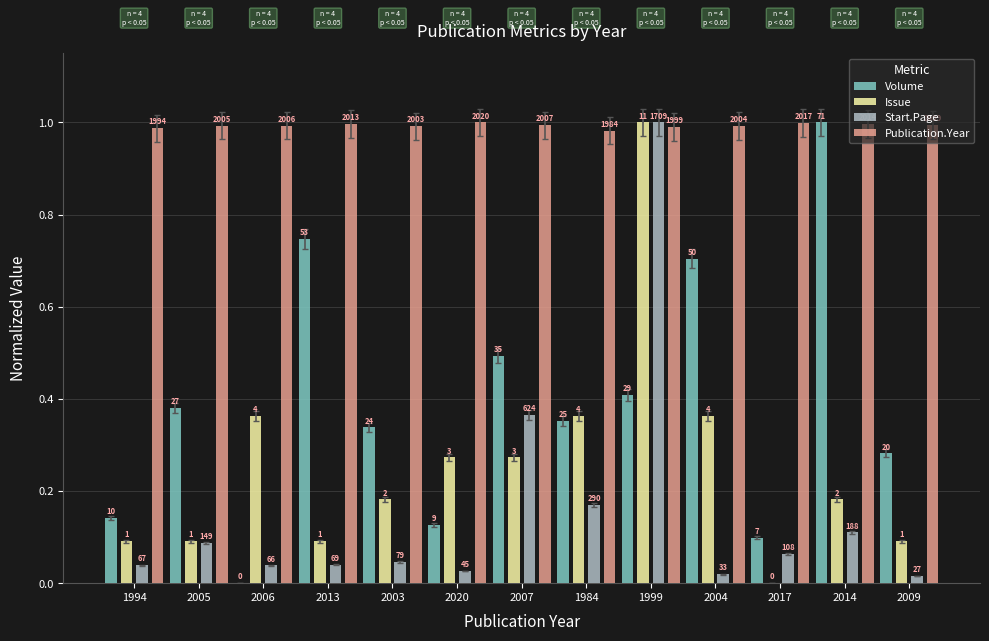

Reading right to left, extract all data points from this chart.

Volume: 2009=0.3	2014=1.0	2017=0.1	2004=0.7	1999=0.4	1984=0.4	2007=0.5	2020=0.1	2003=0.3	2013=0.7	2006=0.0	2005=0.4	1994=0.1
Issue: 2009=0.1	2014=0.2	2017=0.0	2004=0.4	1999=1.0	1984=0.4	2007=0.3	2020=0.3	2003=0.2	2013=0.1	2006=0.4	2005=0.1	1994=0.1
Start.Page: 2009=0.0	2014=0.1	2017=0.1	2004=0.0	1999=1.0	1984=0.2	2007=0.4	2020=0.0	2003=0.0	2013=0.0	2006=0.0	2005=0.1	1994=0.0
Publication.Year: 2009=1.0	2014=1.0	2017=1.0	2004=1.0	1999=1.0	1984=1.0	2007=1.0	2020=1.0	2003=1.0	2013=1.0	2006=1.0	2005=1.0	1994=1.0